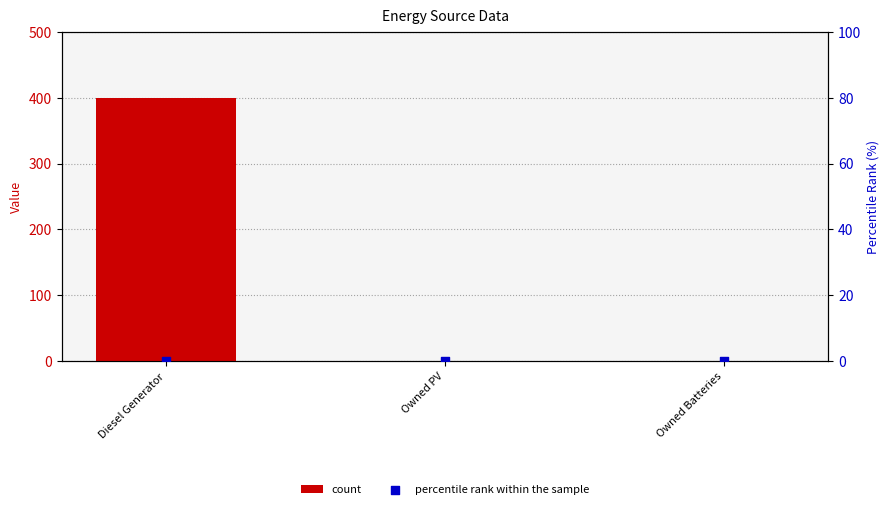

At how many categories does at least one series exceed 262?

1